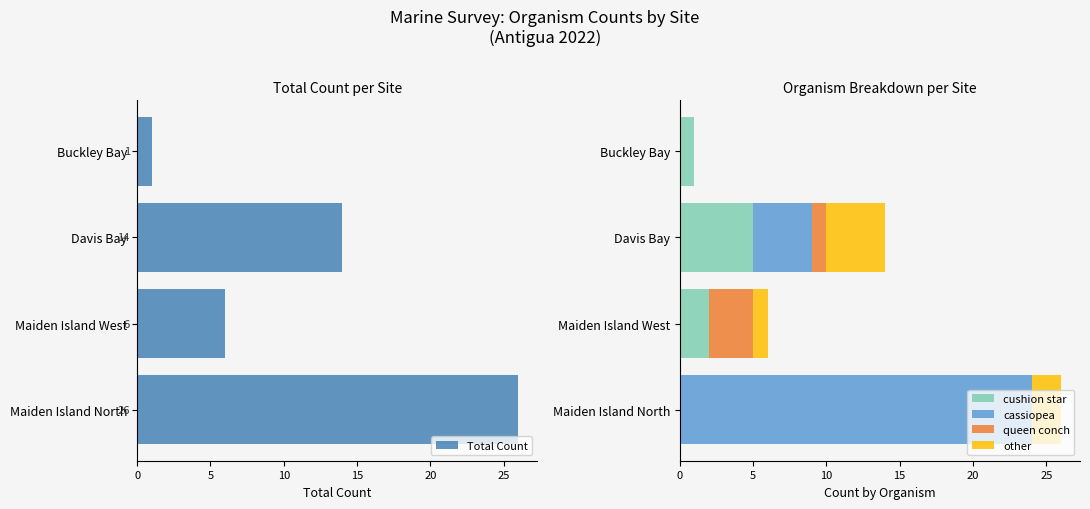

What is the maximum value for cushion star?

5